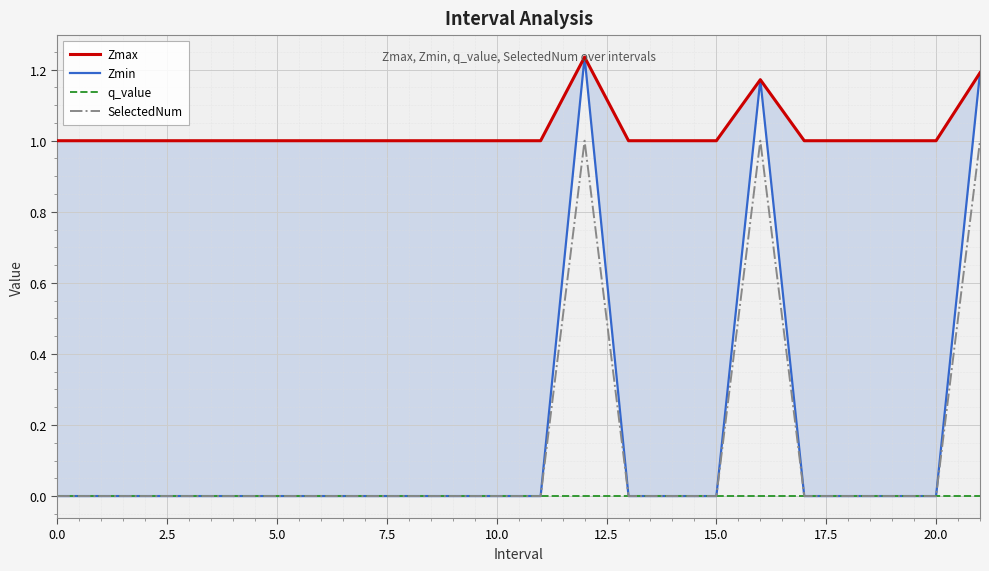

What are all the series names shown in the legend?

Zmax, Zmin, q_value, SelectedNum